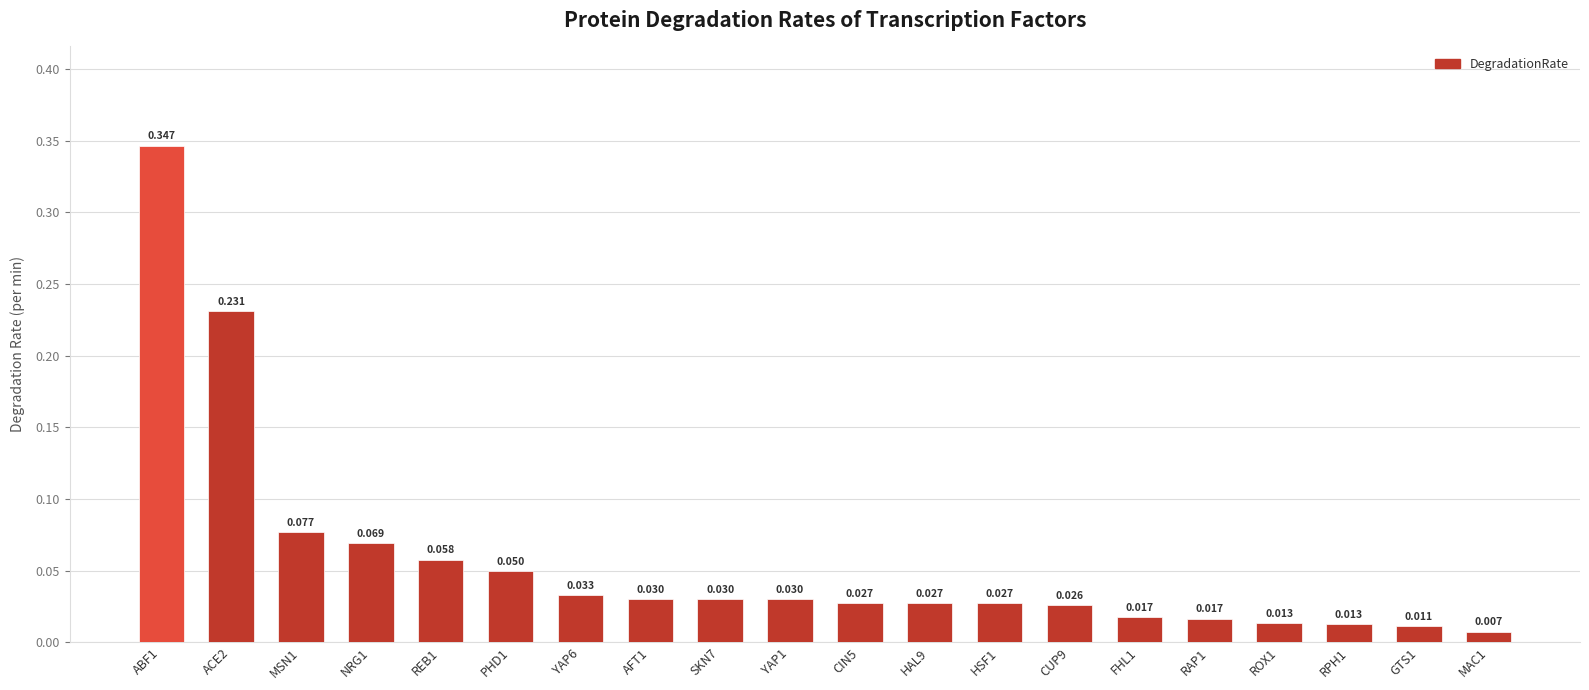

Are the bars horizontal?

No